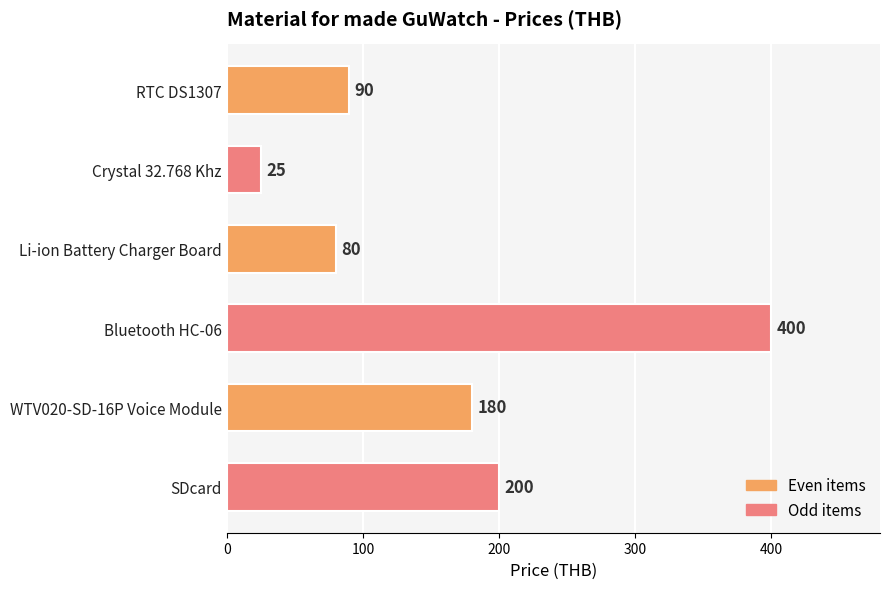

Rank the categories by value from highest to lowest.

Bluetooth HC-06, SDcard, WTV020-SD-16P Voice Module, RTC DS1307, Li-ion Battery Charger Board, Crystal 32.768 Khz